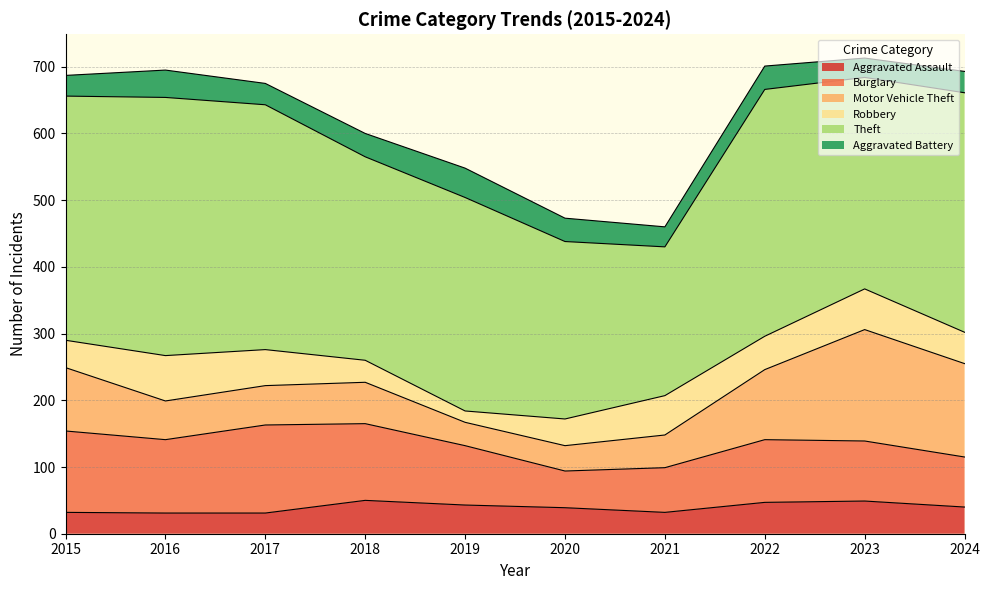

Reading left to right, what are all the values shown in this chart?

Aggravated Assault: 2015=32	2016=31	2017=31	2018=50	2019=43	2020=39	2021=32	2022=47	2023=49	2024=40
Burglary: 2015=122	2016=110	2017=132	2018=115	2019=89	2020=55	2021=67	2022=94	2023=90	2024=75
Motor Vehicle Theft: 2015=95	2016=58	2017=59	2018=62	2019=35	2020=38	2021=49	2022=105	2023=167	2024=140
Robbery: 2015=41	2016=68	2017=54	2018=33	2019=17	2020=40	2021=59	2022=50	2023=61	2024=47
Theft: 2015=366	2016=387	2017=367	2018=305	2019=320	2020=266	2021=223	2022=370	2023=317	2024=359
Aggravated Battery: 2015=31	2016=41	2017=32	2018=35	2019=44	2020=35	2021=30	2022=35	2023=29	2024=32